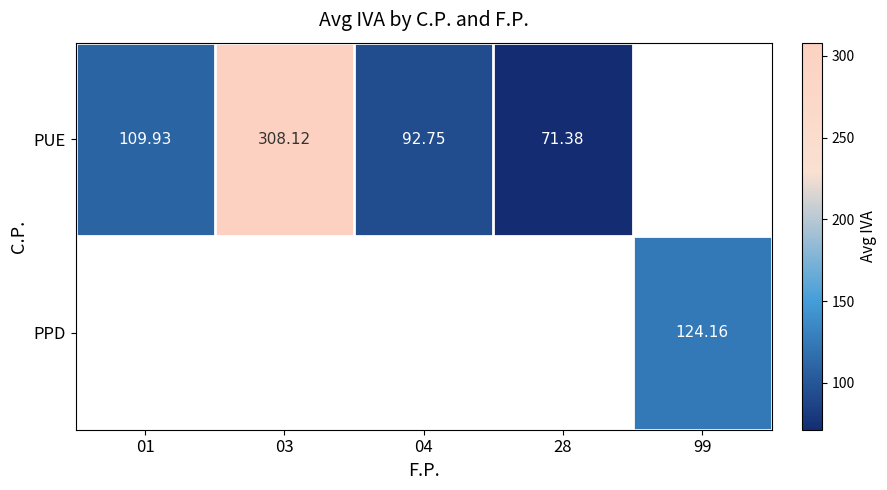

Where is PUE nearest to the value 189?

01